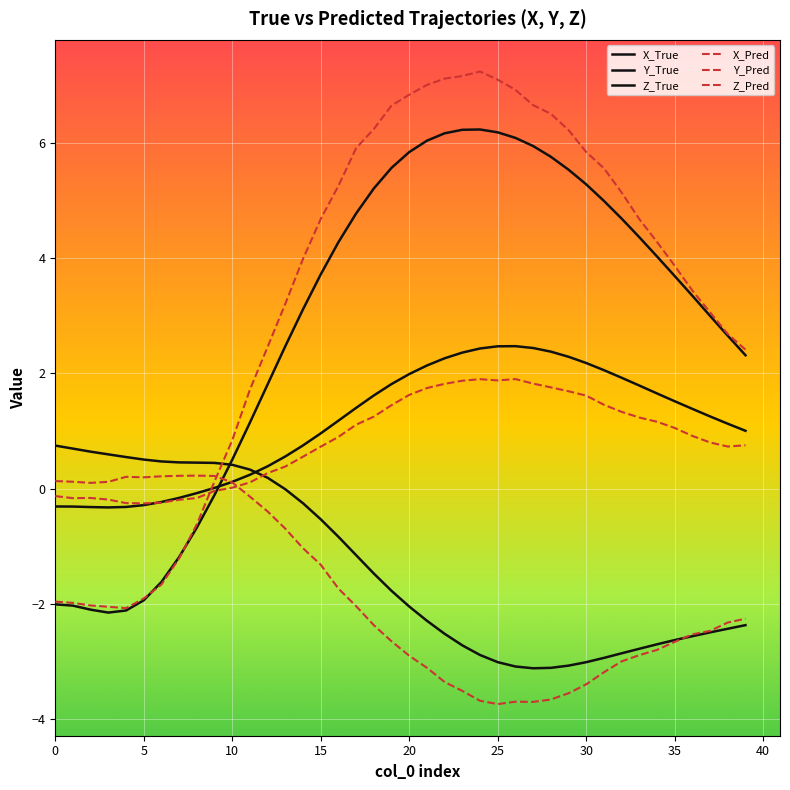

Does the chart have visible grid lines?

Yes